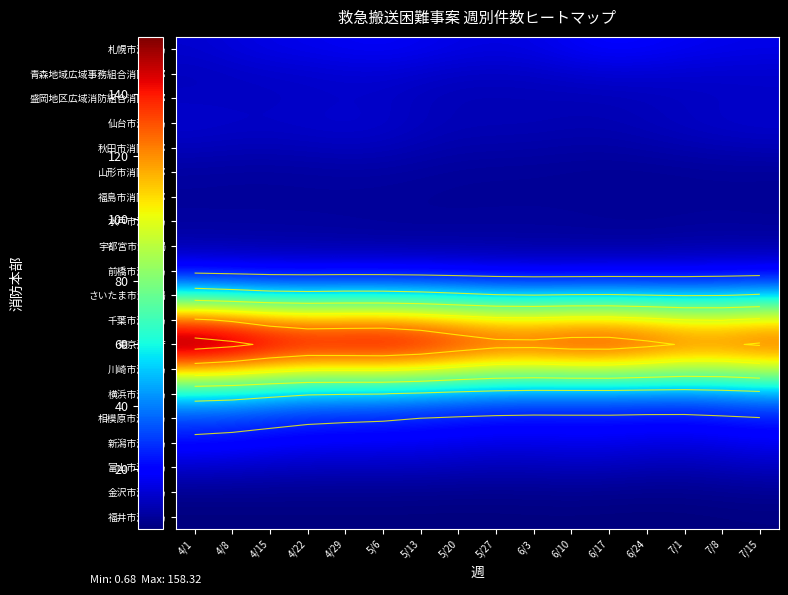

What is the spread (max minus min) of values at 4/8?

153.1